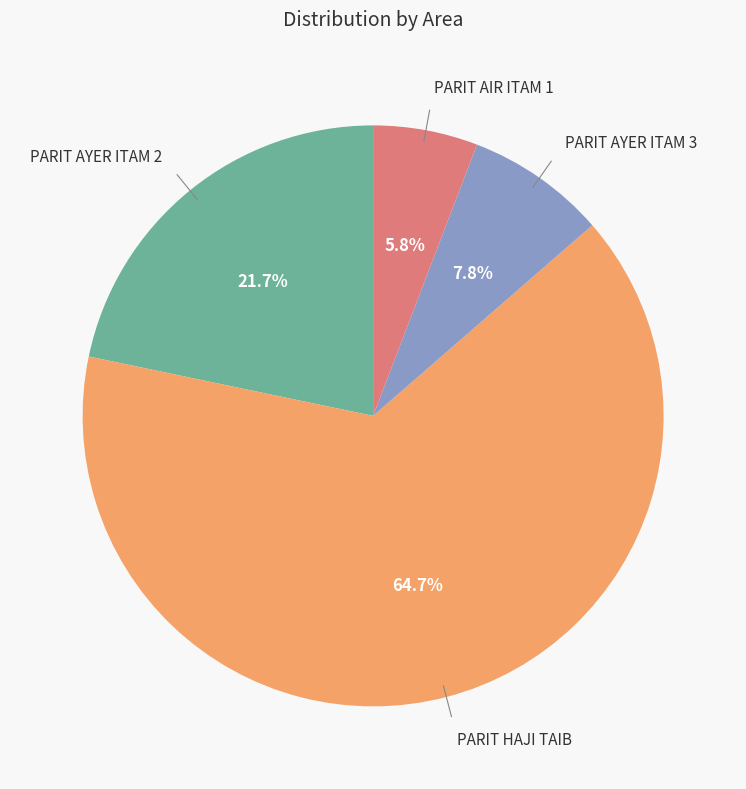

Does any single category account for the majority?

Yes